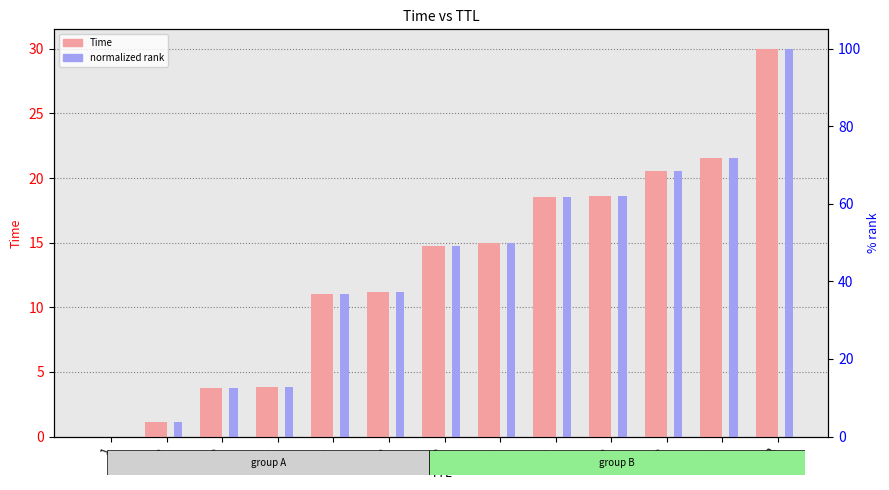

Does the chart contain any negative values?

No